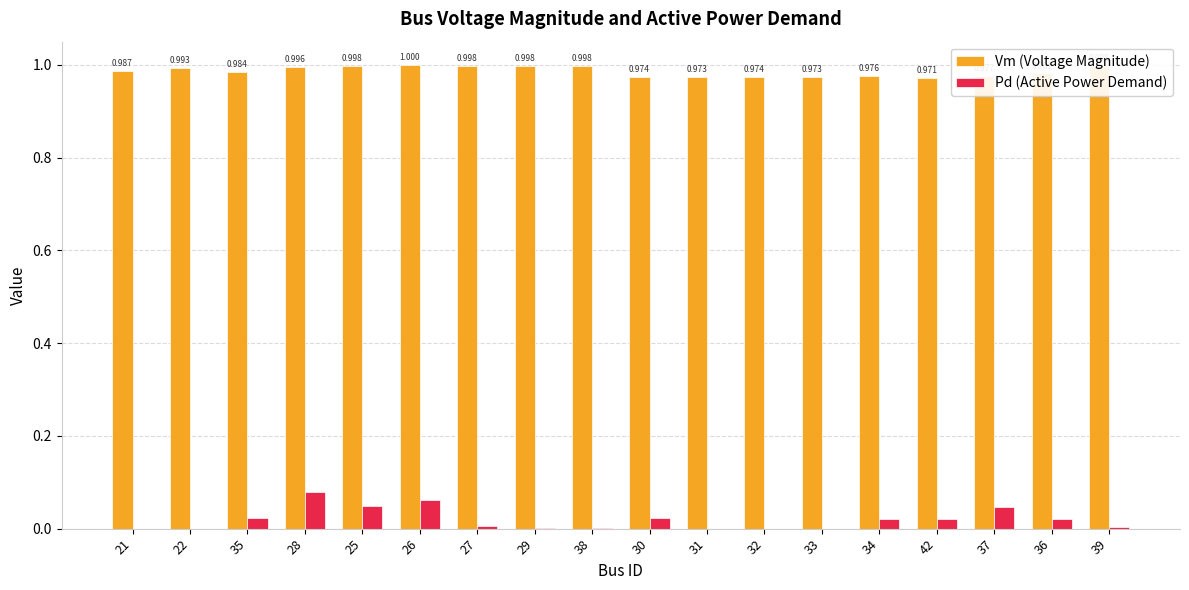

Between 38 and 31, which series saw the biggest shift?

Vm (Voltage Magnitude)